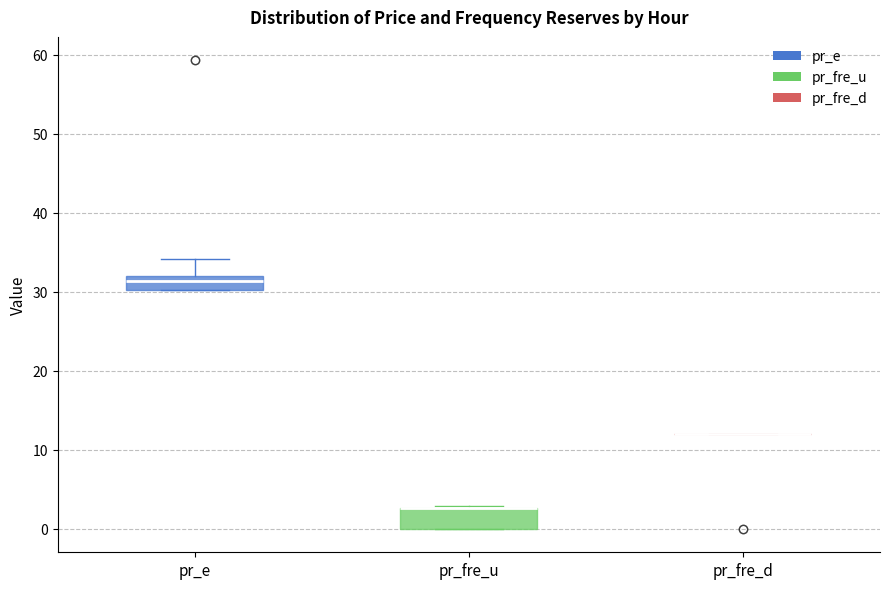

Reading left to right, read every box against the y-axis: the position of its median line, the range the box covers, and the ends of its whiskers. The values are not printed on the chart, so give them approximately, as read against the axis.

pr_e: median 31, box 30 to 32, whiskers 30 to 34
pr_fre_u: median 3 (drawn on the box's upper edge), box 0 to 3, whiskers 0 to 3
pr_fre_d: box collapsed to a line at 12, whiskers 12 to 12